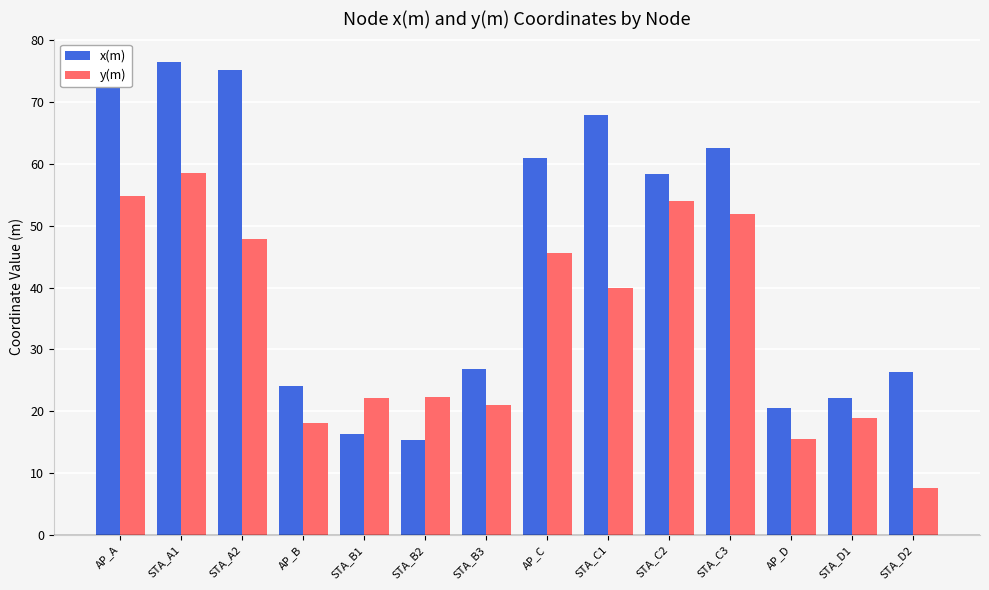

Rank the series at STA_D2 from highest to lowest value.

x(m), y(m)